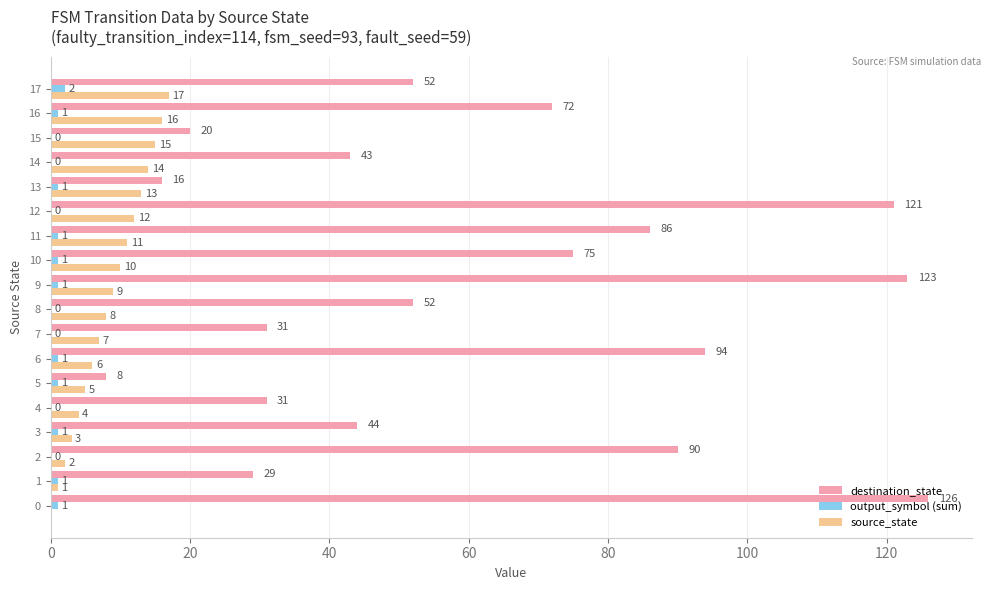

Which series has the largest total across all categories?

destination_state